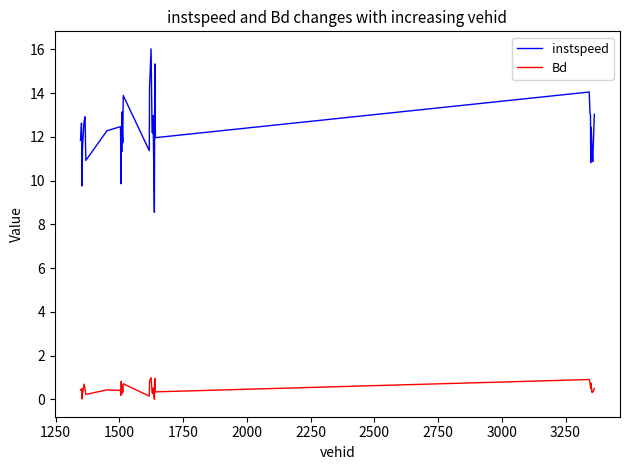

What is the difference between the maximum and minimum values in the instspeed series?

7.5